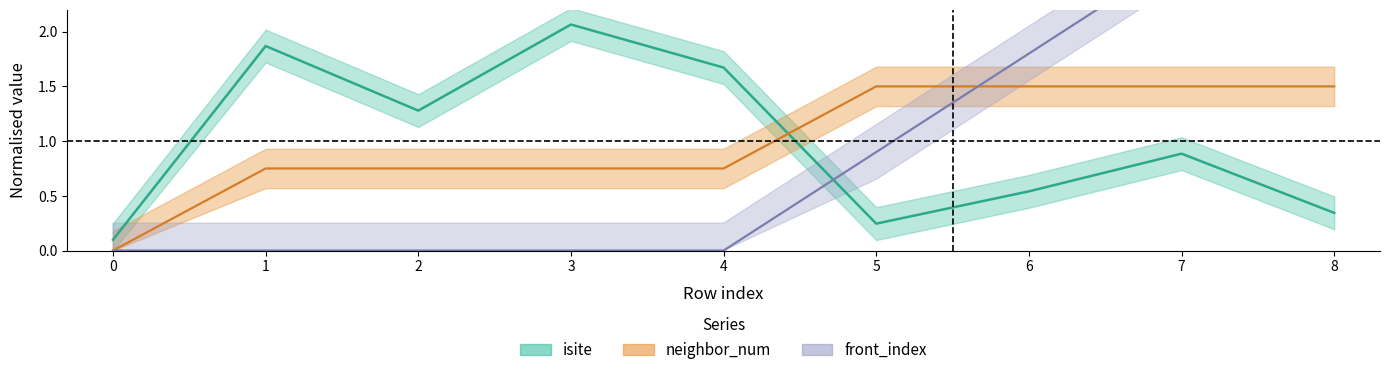

True or false: front_index and neighbor_num intersect in this chart.

True